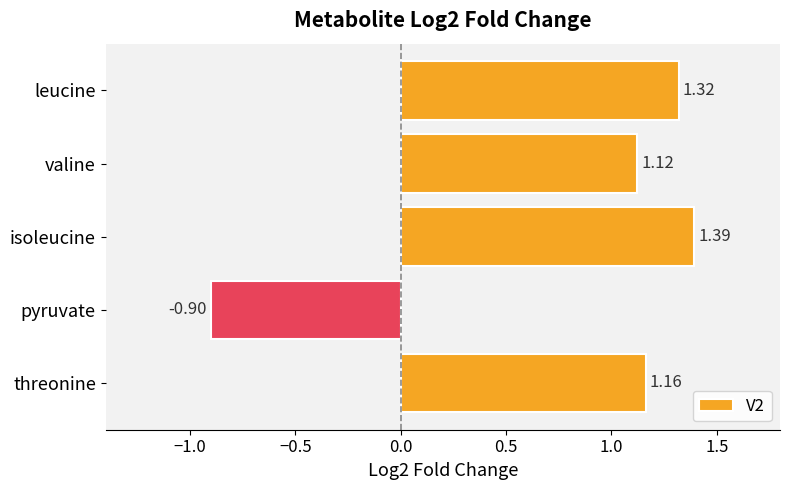

Which has a higher value, threonine or valine?

threonine